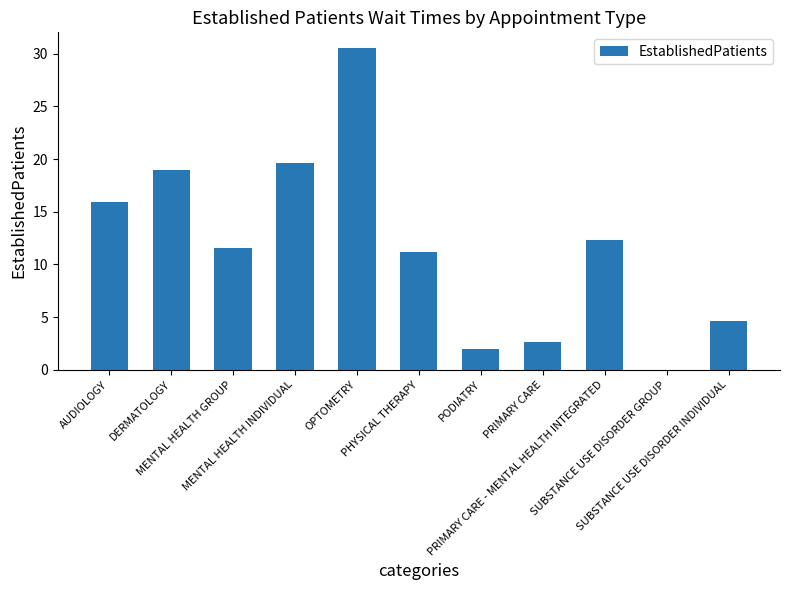

What is the change in value from AUDIOLOGY to MENTAL HEALTH GROUP?

-4.3